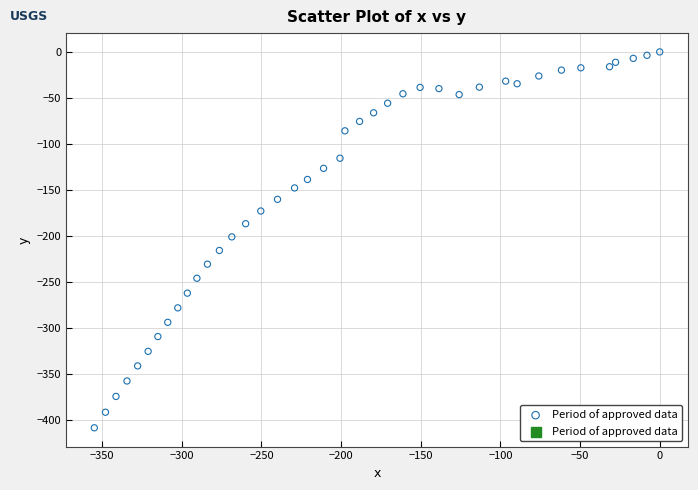

What is the range of X values (max minus min)?

354.9